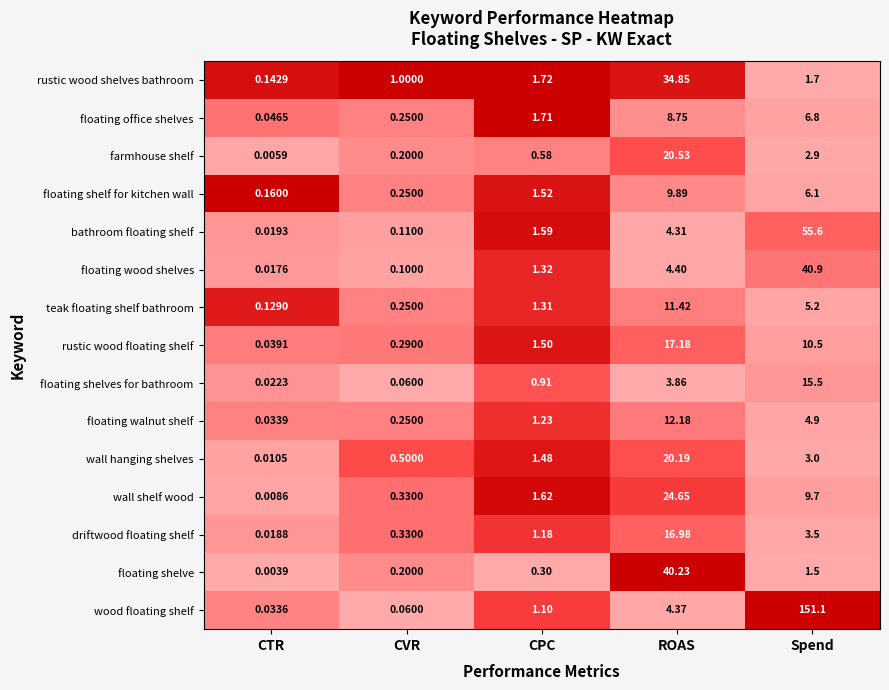

Is the value of teak floating shelf bathroom at CPC greater than the value of driftwood floating shelf at Spend?

No